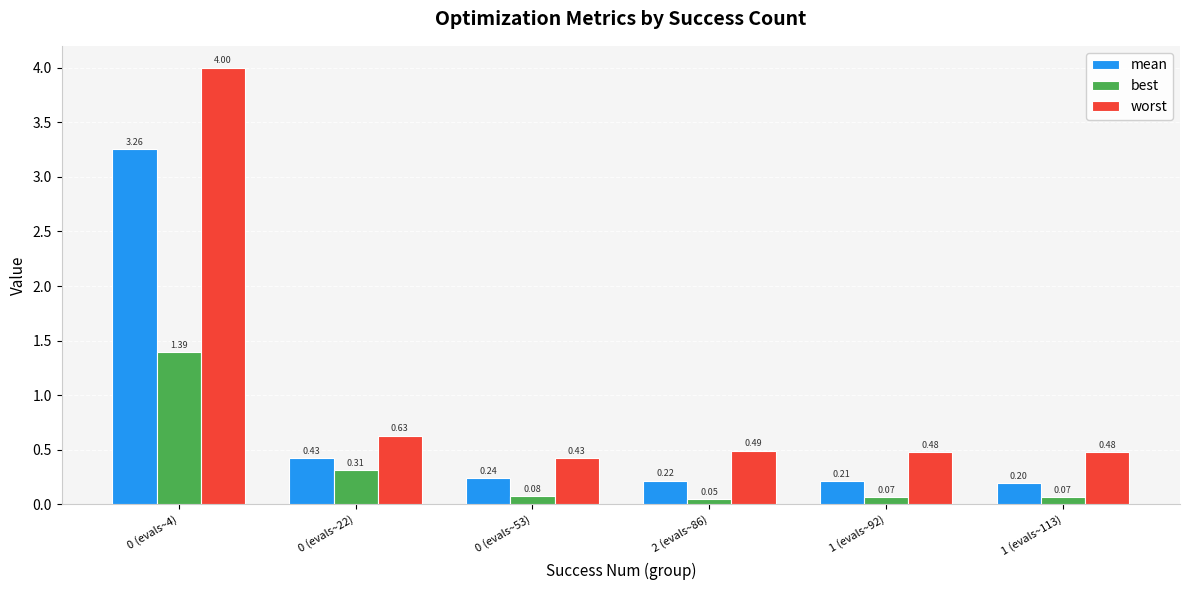

What is the label of the 2nd bar from the right?

1 (evals~92)